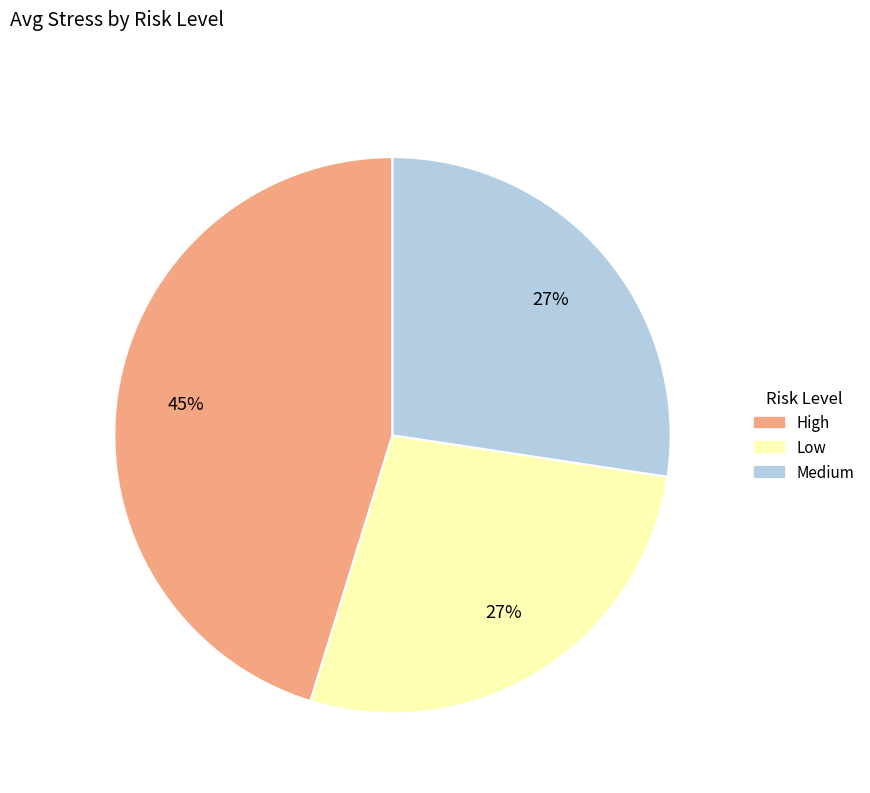

How many segments does this pie chart have?

3